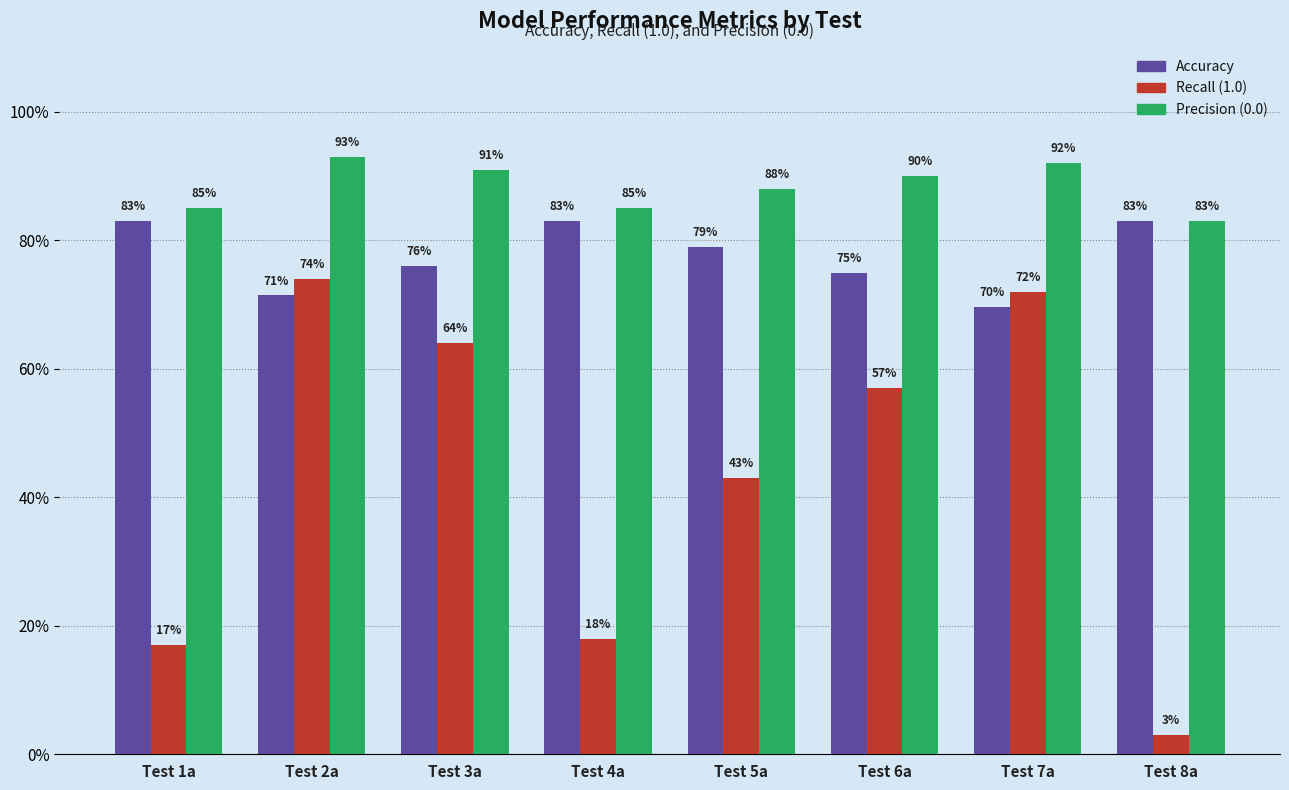

What is the greatest value displayed?

0.9